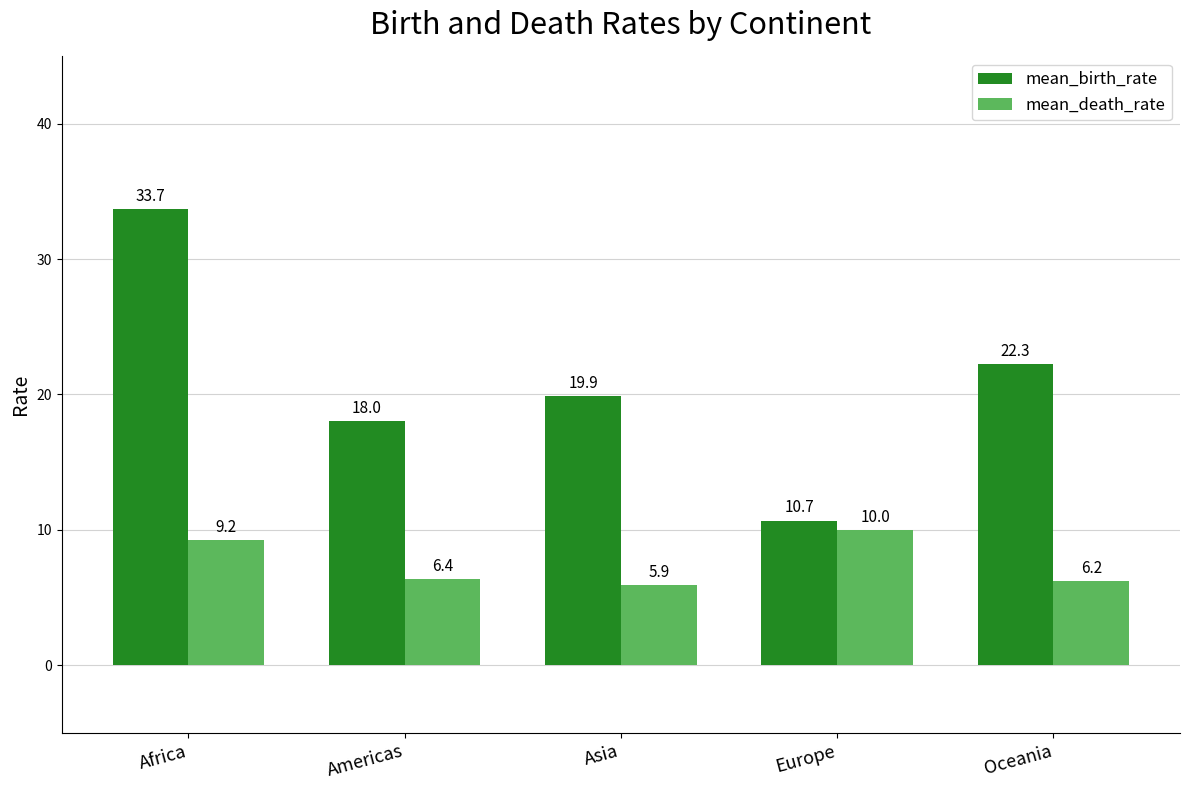

True or false: mean_death_rate has a value of 11.0 at Oceania.

False